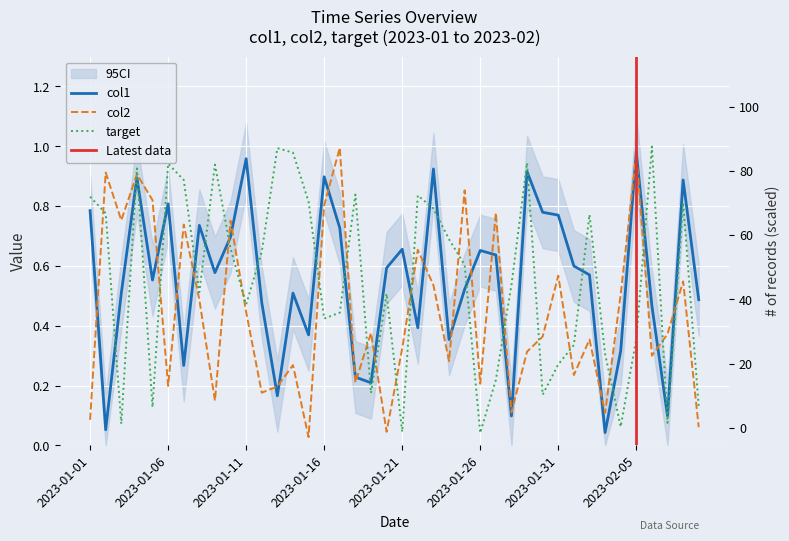

What is the maximum value shown in the chart?

1.0